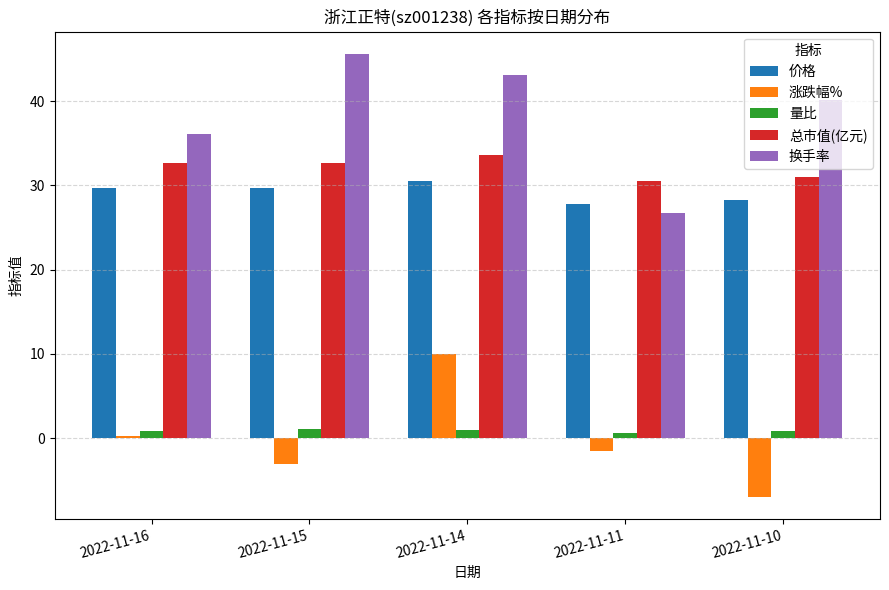

Is it true that 价格 equals 28.2 at 2022-11-10?

True